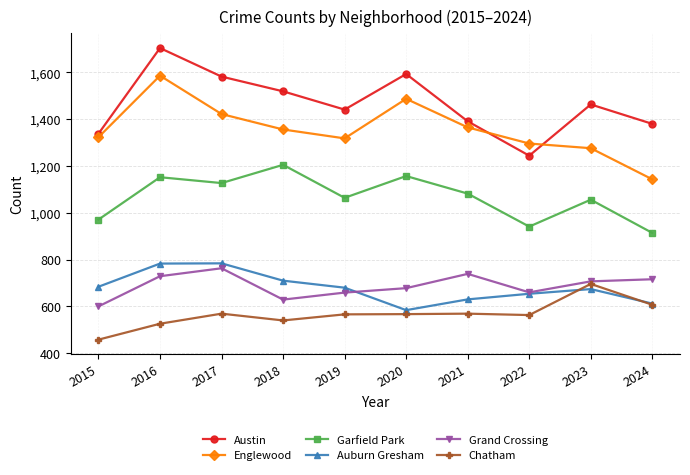

True or false: Auburn Gresham and Grand Crossing intersect in this chart.

True